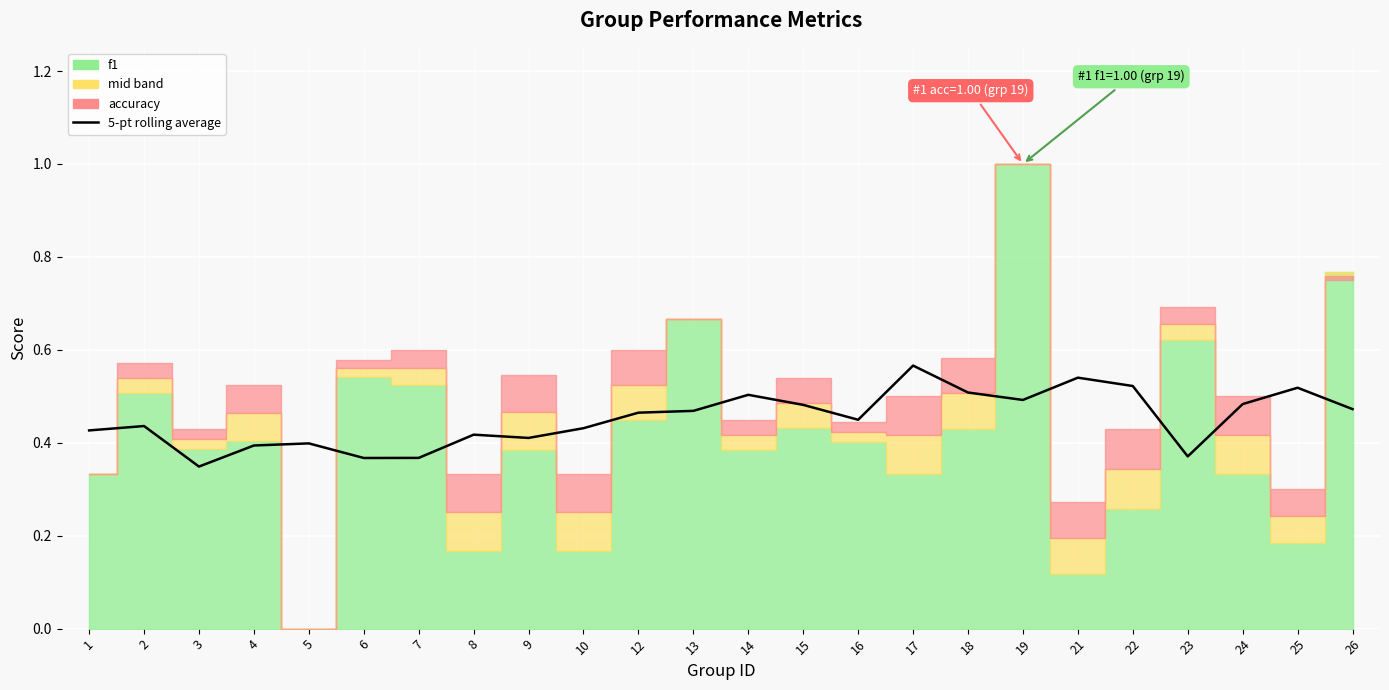

How many lines are shown in the chart?

1